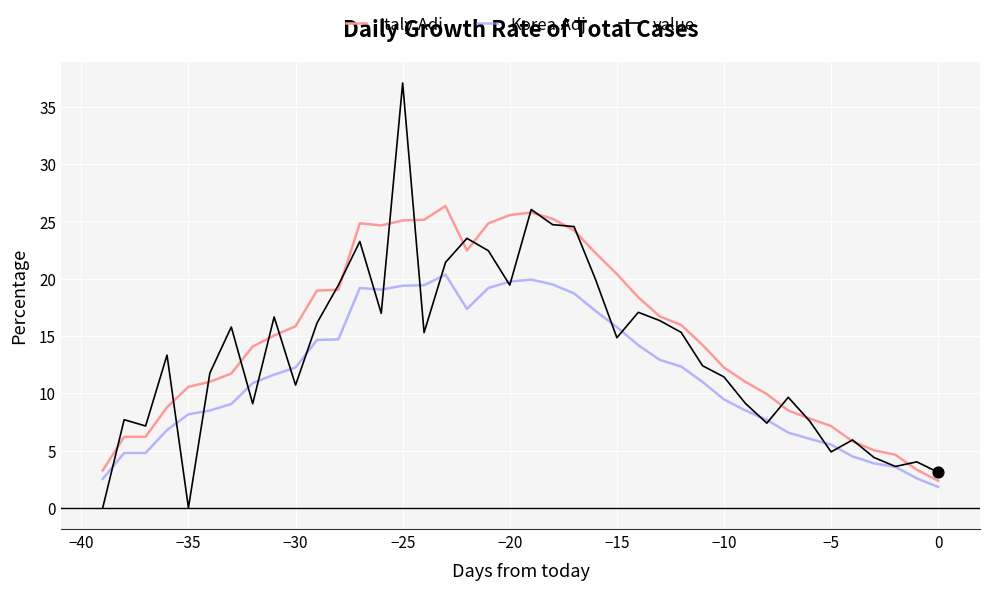

Rank the series by their maximum value, from highest to lowest.

value, Italy.Adj, Korea.Adj